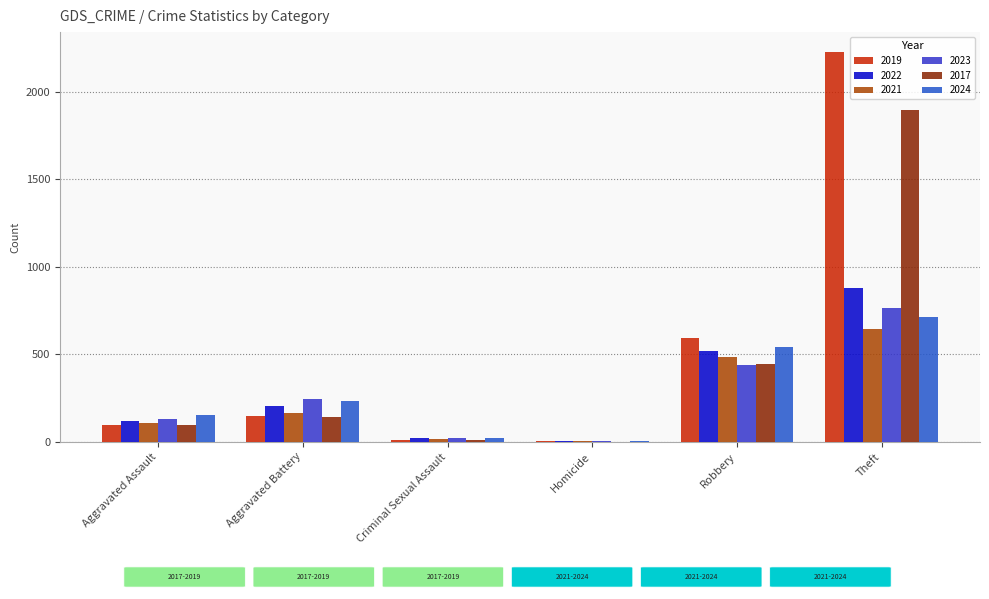

What is the label of the 3rd bar from the left?

Criminal Sexual Assault